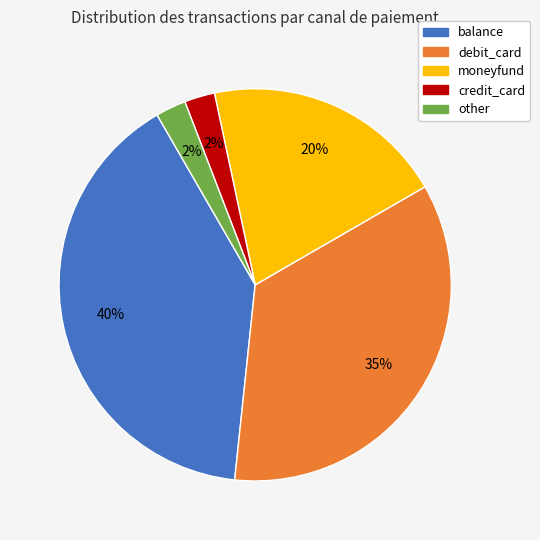

Which category has the biggest portion of the pie?

balance